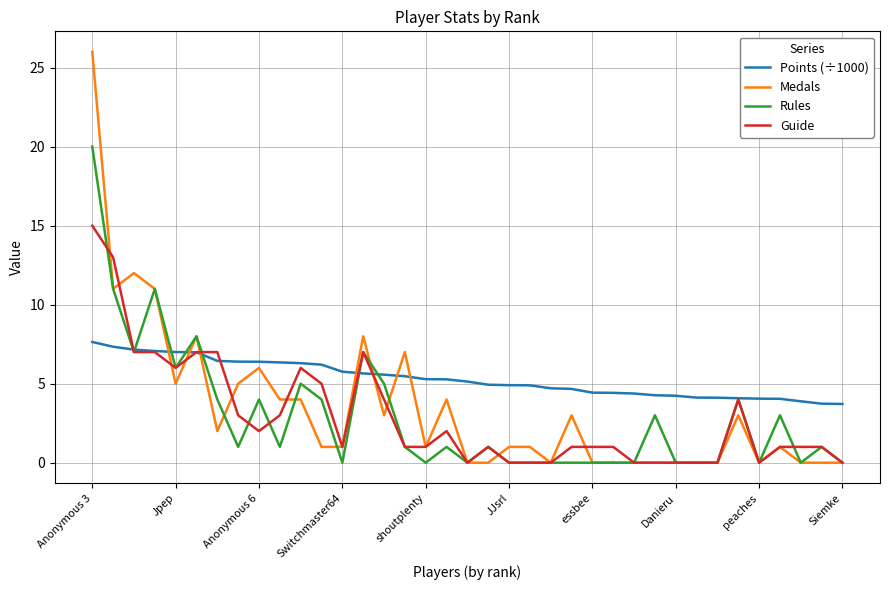

Which series has the widest spread of values?

Medals